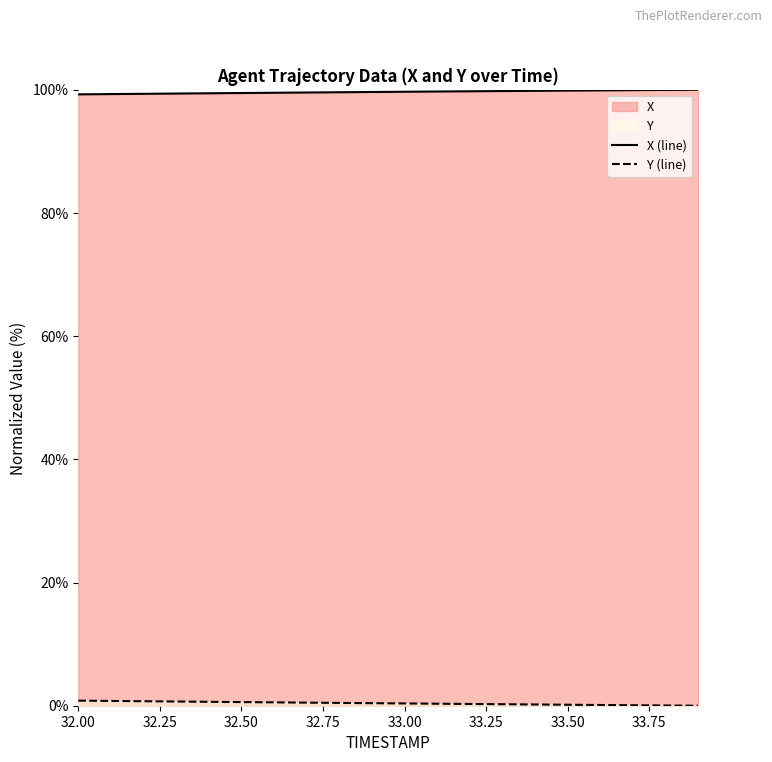

The X (line) series shows 174.8 at 33.50. True or false?

False